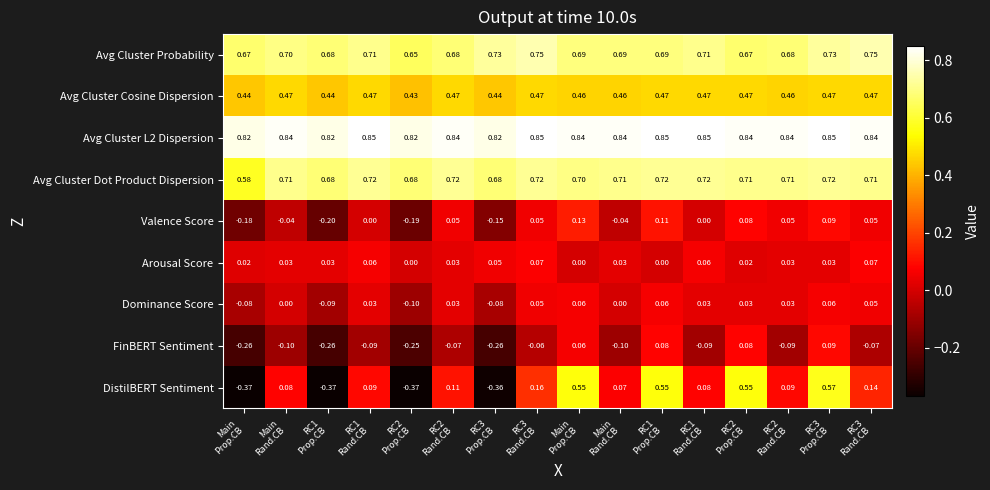

Which series has the largest range (max minus min)?

DistilBERT Sentiment